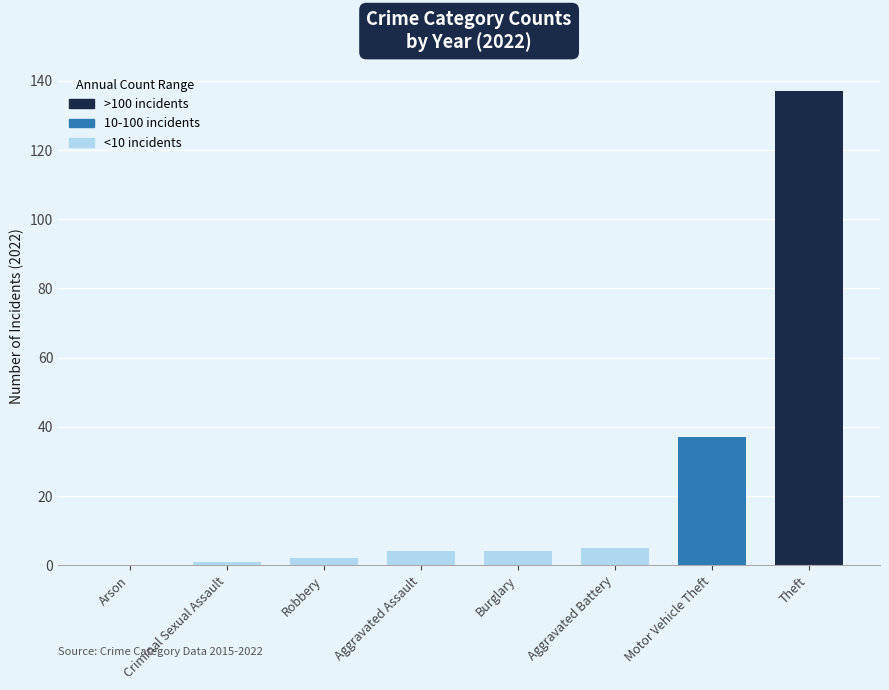

The 2019 series shows 0 at Criminal Sexual Assault. True or false?

False